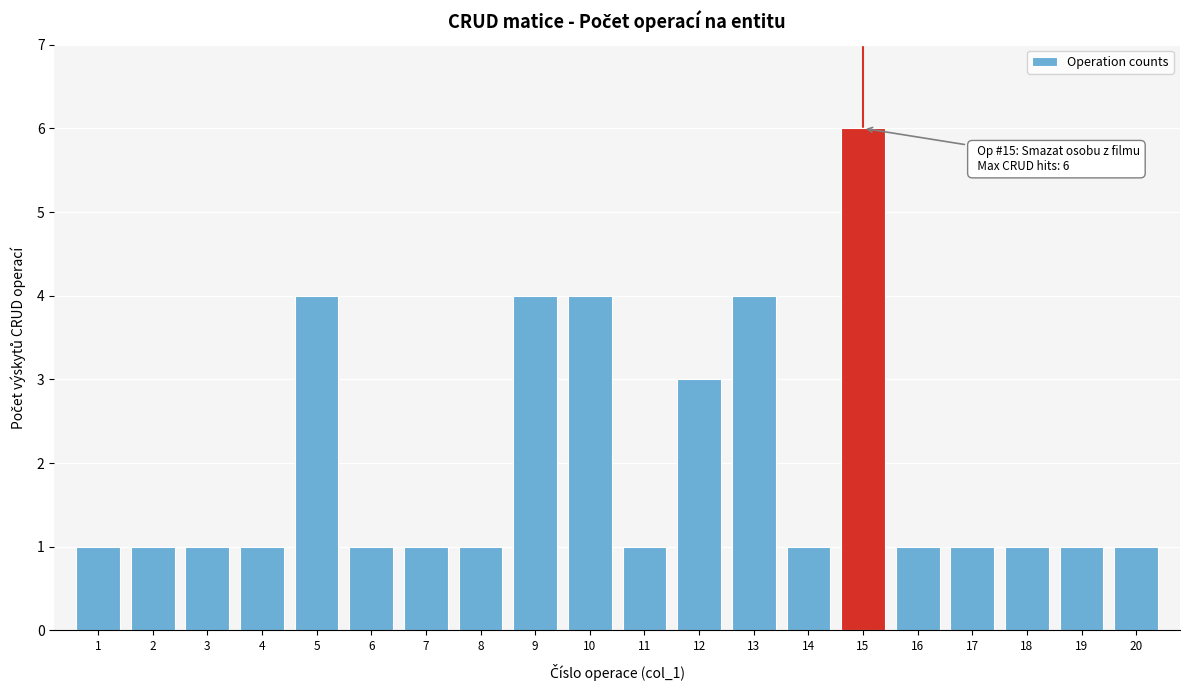

Reading right to left, what are all the values shown in this chart?

1	1	1	1	1	6	1	4	3	1	4	4	1	1	1	4	1	1	1	1